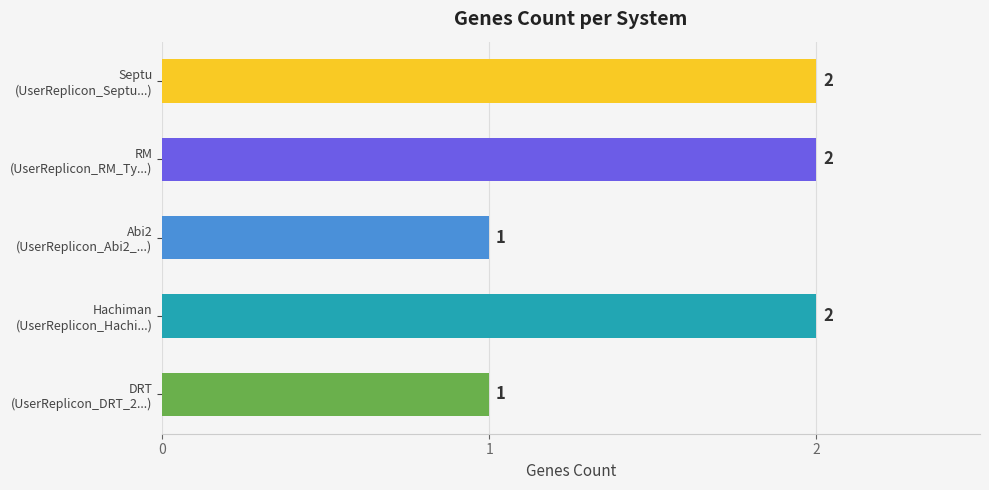

How many categories are shown in the chart?

5